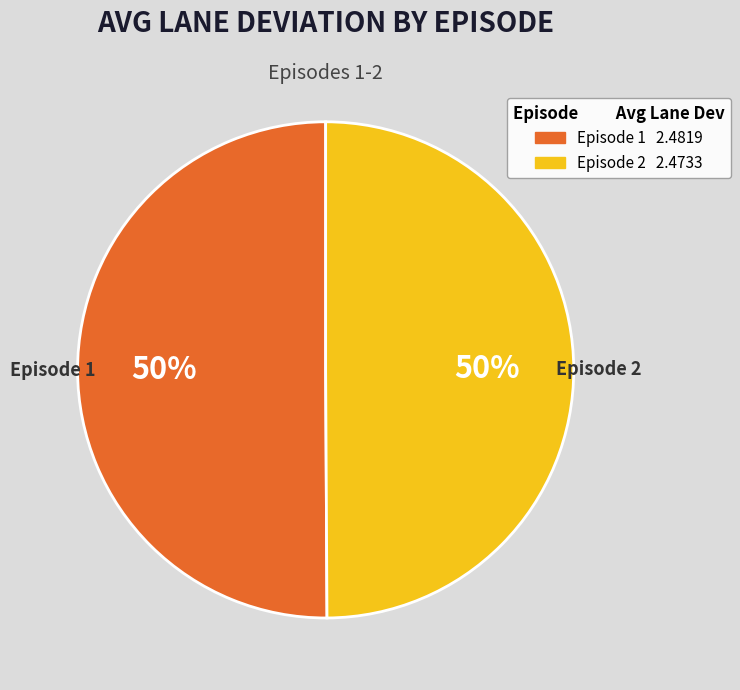

Combined, do Episode 1 and Episode 2 account for over 50%?

Yes